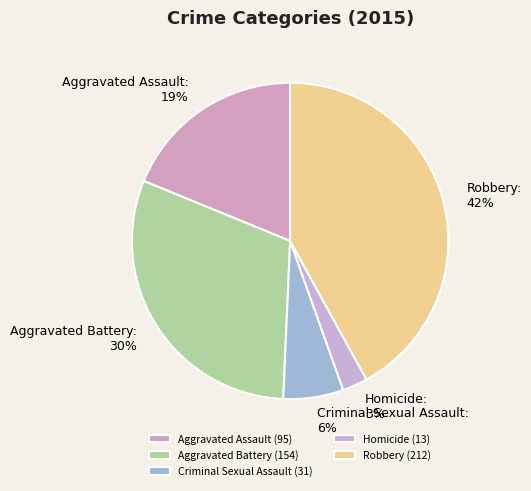

Which slice is the largest?

Robbery